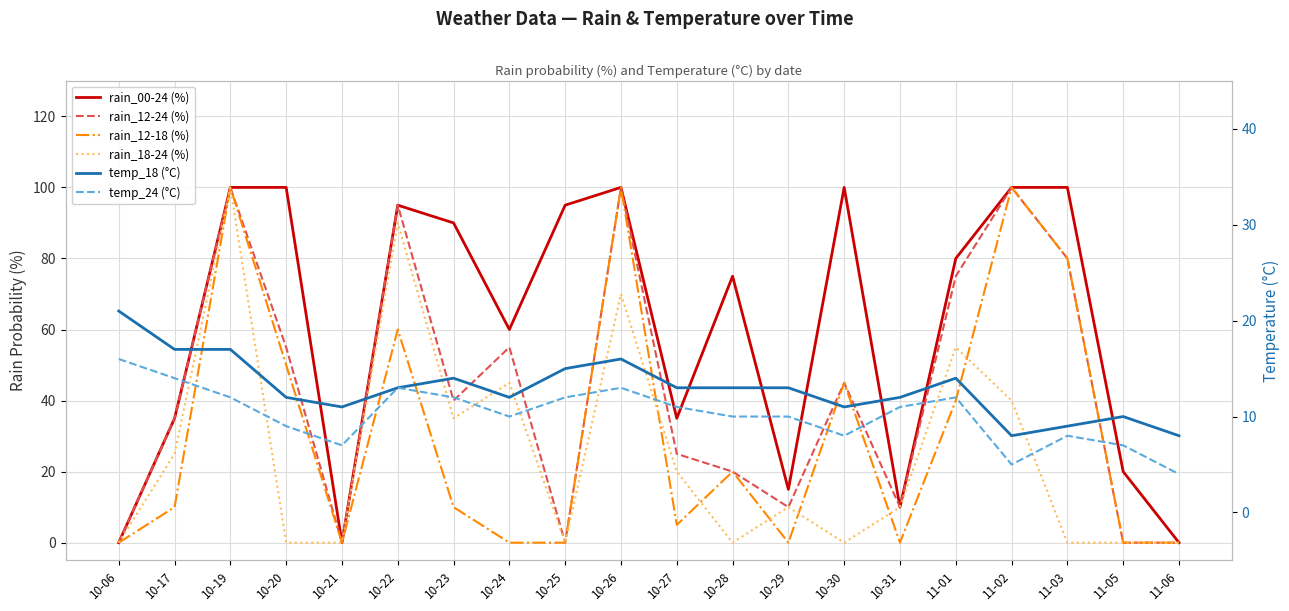

Reading right to left, extract all data points from this chart.

rain_00-24 (%): 11-06=0	11-05=20	11-03=100	11-02=100	11-01=80	10-31=10	10-30=100	10-29=15	10-28=75	10-27=35	10-26=100	10-25=95	10-24=60	10-23=90	10-22=95	10-21=0	10-20=100	10-19=100	10-17=35	10-06=0
rain_12-24 (%): 11-06=0	11-05=0	11-03=80	11-02=100	11-01=75	10-31=10	10-30=45	10-29=10	10-28=20	10-27=25	10-26=100	10-25=0	10-24=55	10-23=40	10-22=95	10-21=0	10-20=55	10-19=100	10-17=35	10-06=0
rain_12-18 (%): 11-06=0	11-05=0	11-03=80	11-02=100	11-01=40	10-31=0	10-30=45	10-29=0	10-28=20	10-27=5	10-26=100	10-25=0	10-24=0	10-23=10	10-22=60	10-21=0	10-20=50	10-19=100	10-17=10	10-06=0
rain_18-24 (%): 11-06=0	11-05=0	11-03=0	11-02=40	11-01=55	10-31=10	10-30=0	10-29=10	10-28=0	10-27=20	10-26=70	10-25=0	10-24=45	10-23=35	10-22=90	10-21=0	10-20=0	10-19=100	10-17=25	10-06=0
temp_18 (°C): 11-06=8	11-05=10	11-03=9	11-02=8	11-01=14	10-31=12	10-30=11	10-29=13	10-28=13	10-27=13	10-26=16	10-25=15	10-24=12	10-23=14	10-22=13	10-21=11	10-20=12	10-19=17	10-17=17	10-06=21
temp_24 (°C): 11-06=4	11-05=7	11-03=8	11-02=5	11-01=12	10-31=11	10-30=8	10-29=10	10-28=10	10-27=11	10-26=13	10-25=12	10-24=10	10-23=12	10-22=13	10-21=7	10-20=9	10-19=12	10-17=14	10-06=16